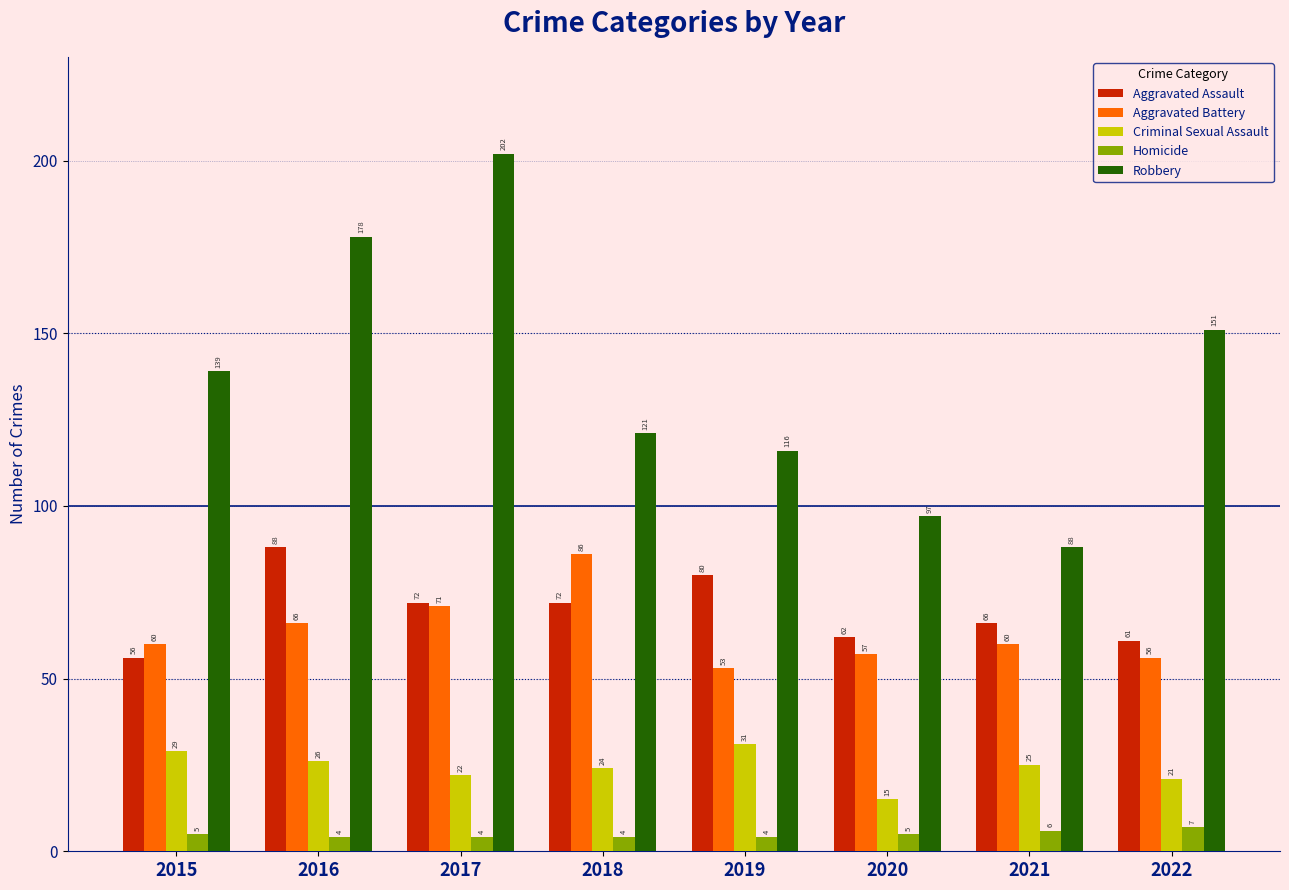

Reading left to right, extract all data points from this chart.

Aggravated Assault: 56	88	72	72	80	62	66	61
Aggravated Battery: 60	66	71	86	53	57	60	56
Criminal Sexual Assault: 29	26	22	24	31	15	25	21
Homicide: 5	4	4	4	4	5	6	7
Robbery: 139	178	202	121	116	97	88	151